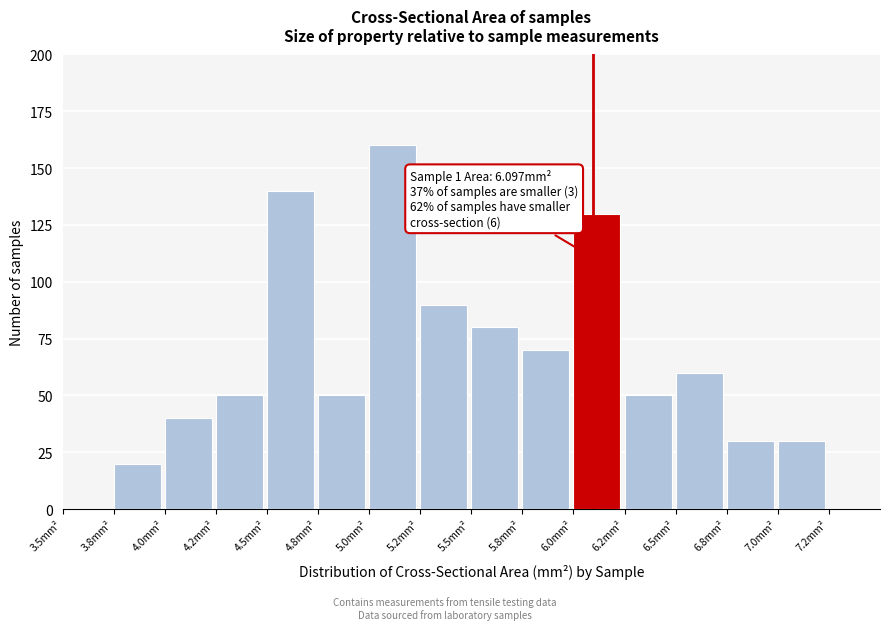

Reading left to right, what are all the values shown in this chart?

3.5mm²=0	3.8mm²=20	4.0mm²=40	4.2mm²=50	4.5mm²=140	4.8mm²=50	5.0mm²=160	5.2mm²=90	5.5mm²=80	5.8mm²=70	6.0mm²=130	6.2mm²=50	6.5mm²=60	6.8mm²=30	7.0mm²=30	7.2mm²=0